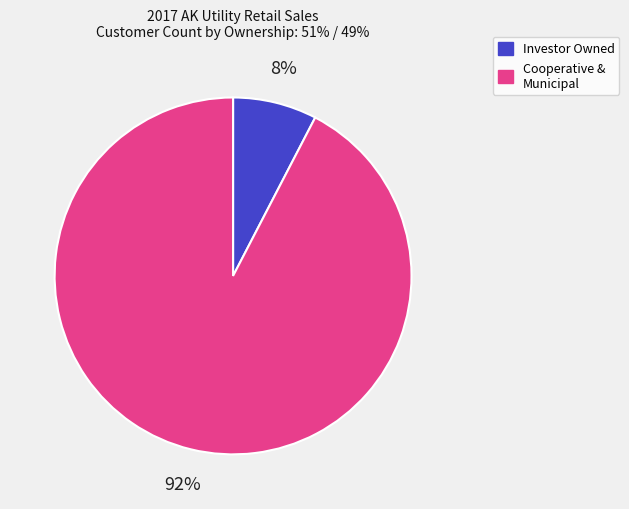

The Investor Owned slice represents 8% of the pie. True or false?

True